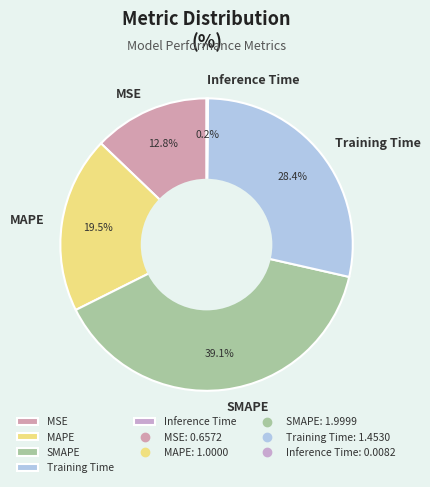

How much of the chart is everything except SMAPE?

60.9%